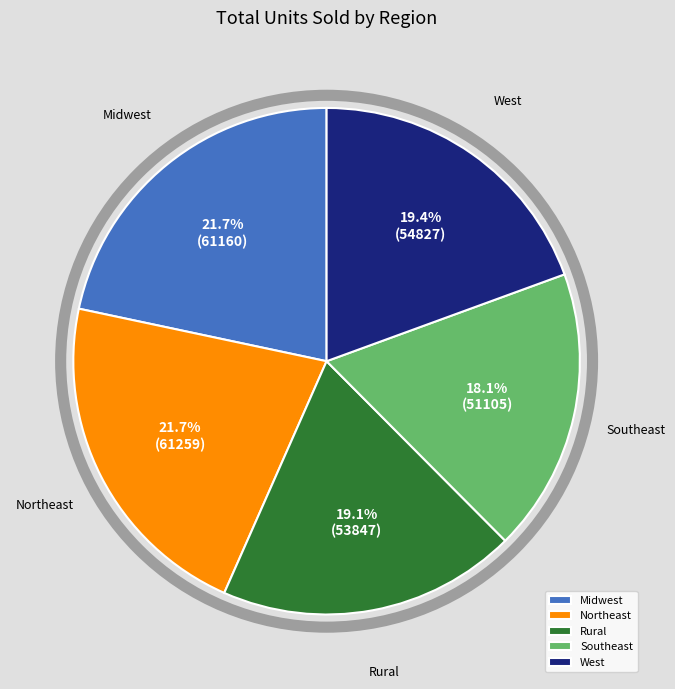

Is there any slice that represents more than half of the pie?

No